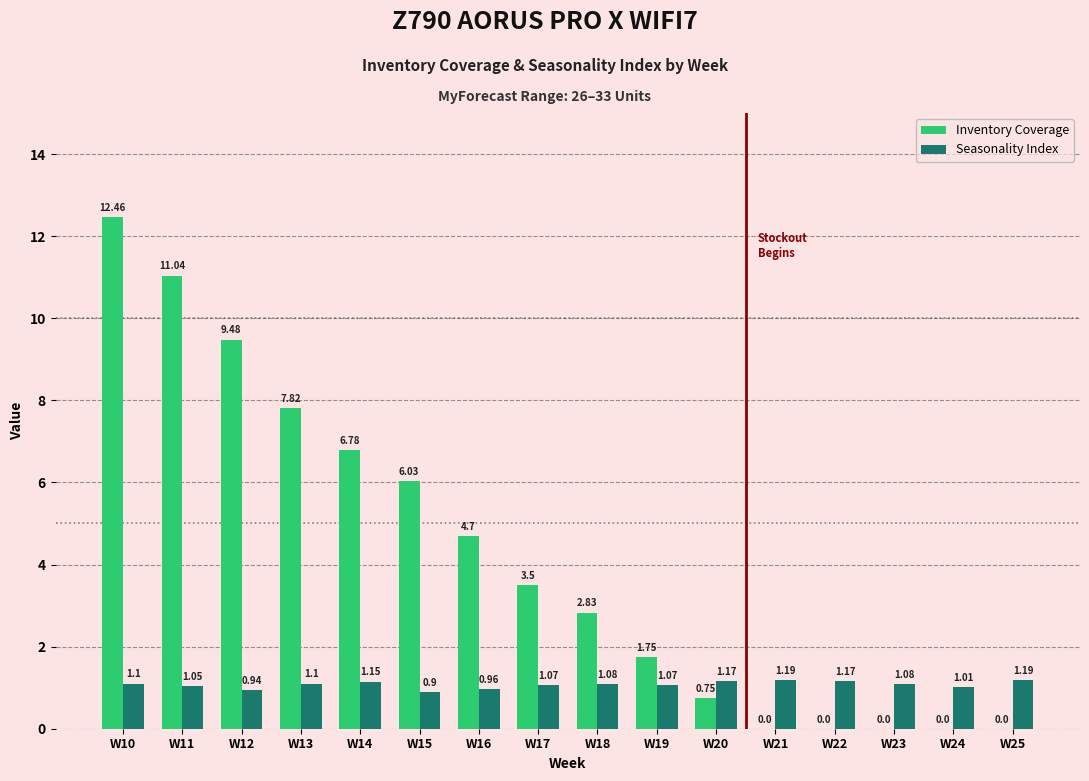

Between W13 and W15, which series saw the biggest shift?

Inventory Coverage